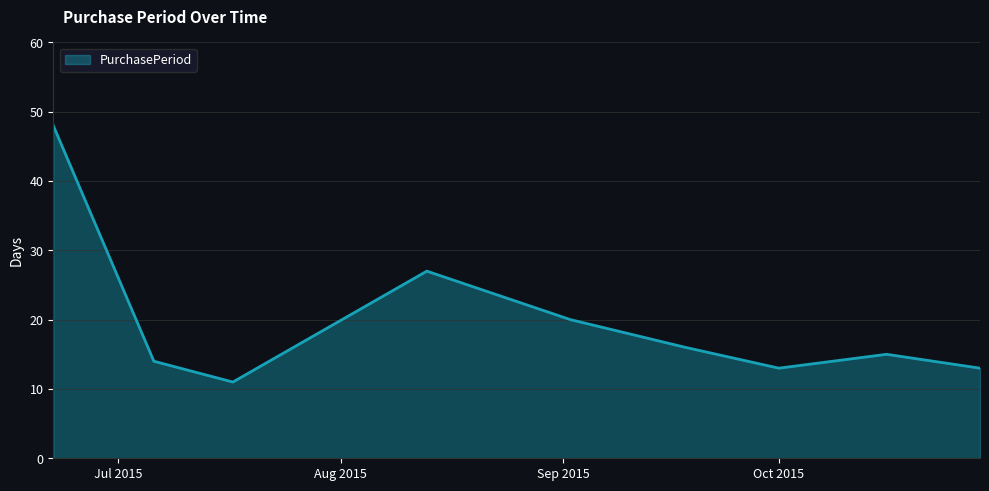

What is the difference between the maximum and minimum values?

37